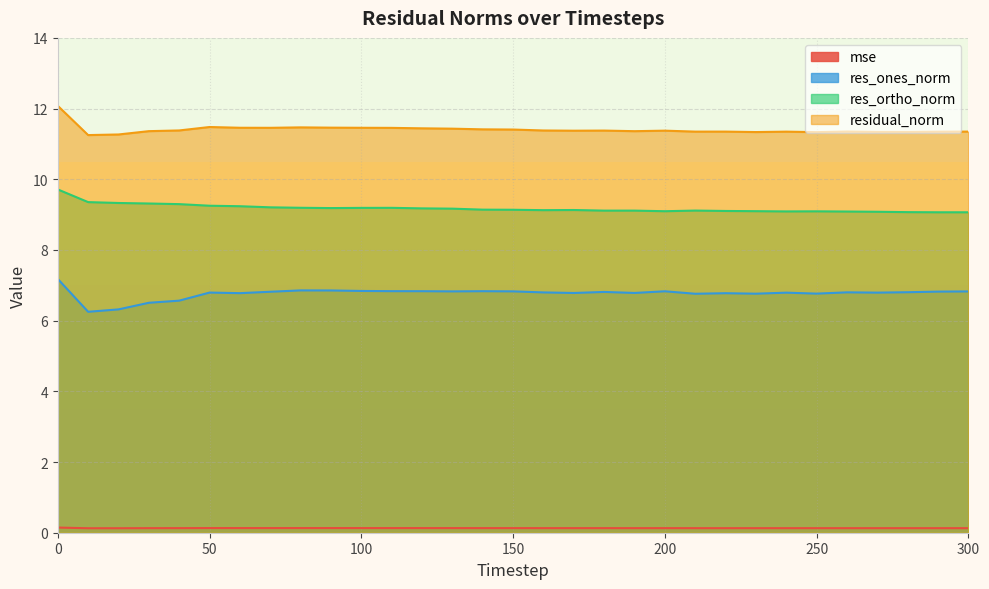

How many interior local peaks does the res_ones_norm series have?

8